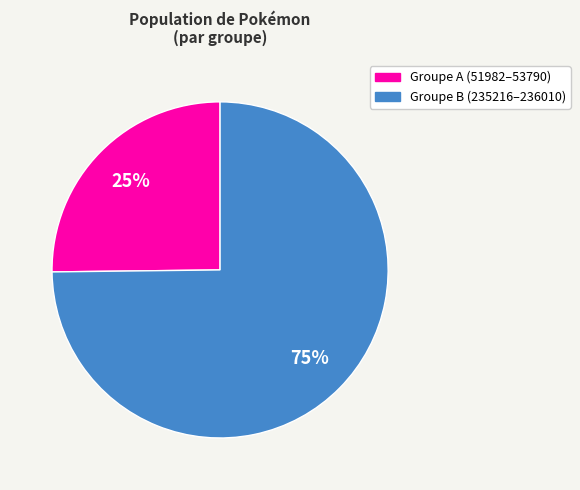

To the nearest percent, what is the average slice percentage?

50%